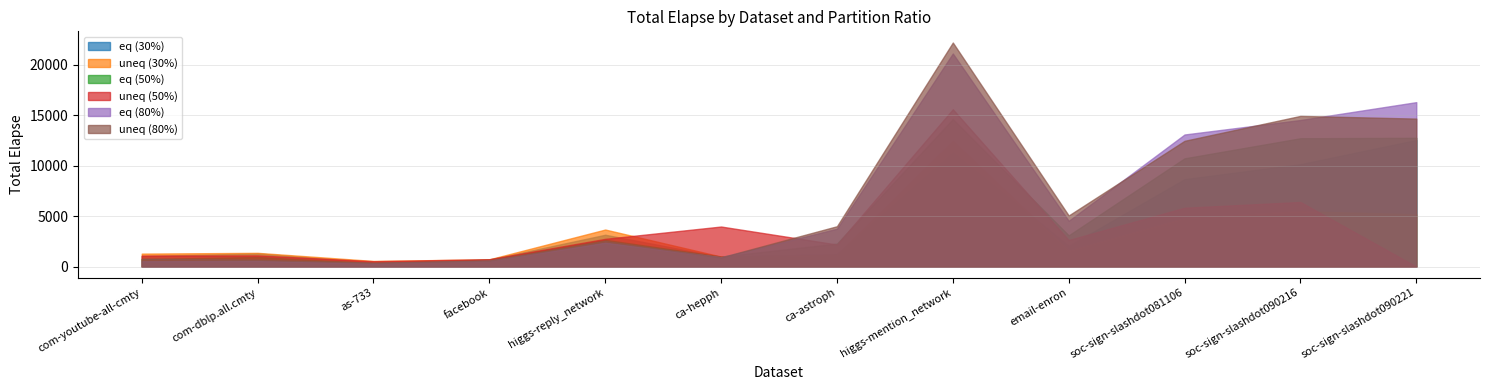

Between which two adjacent categories do eq (30%) and eq (50%) first intersect?

higgs-reply_network and ca-hepph